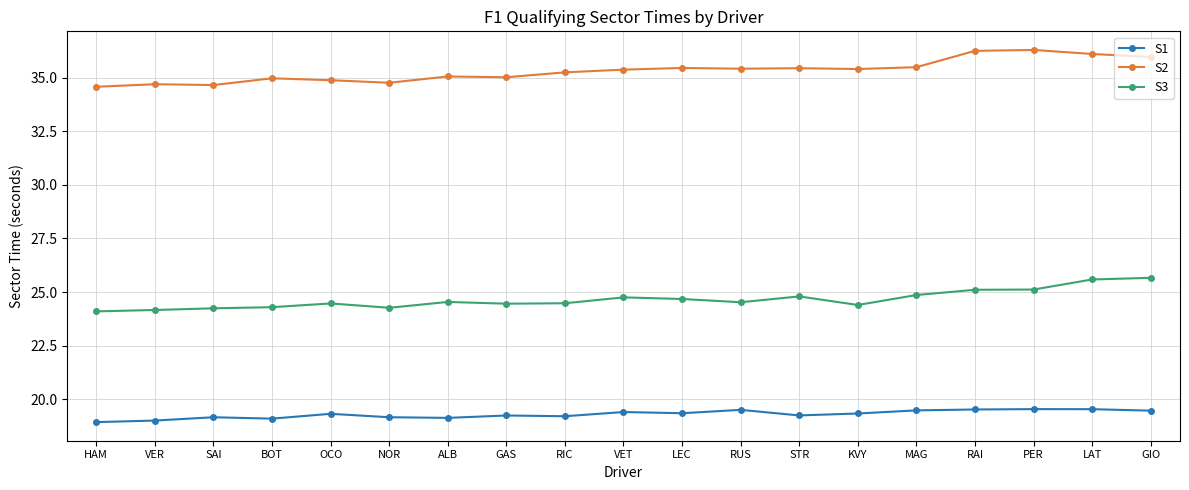

True or false: S3 has more than 2 interior local peaks.

True